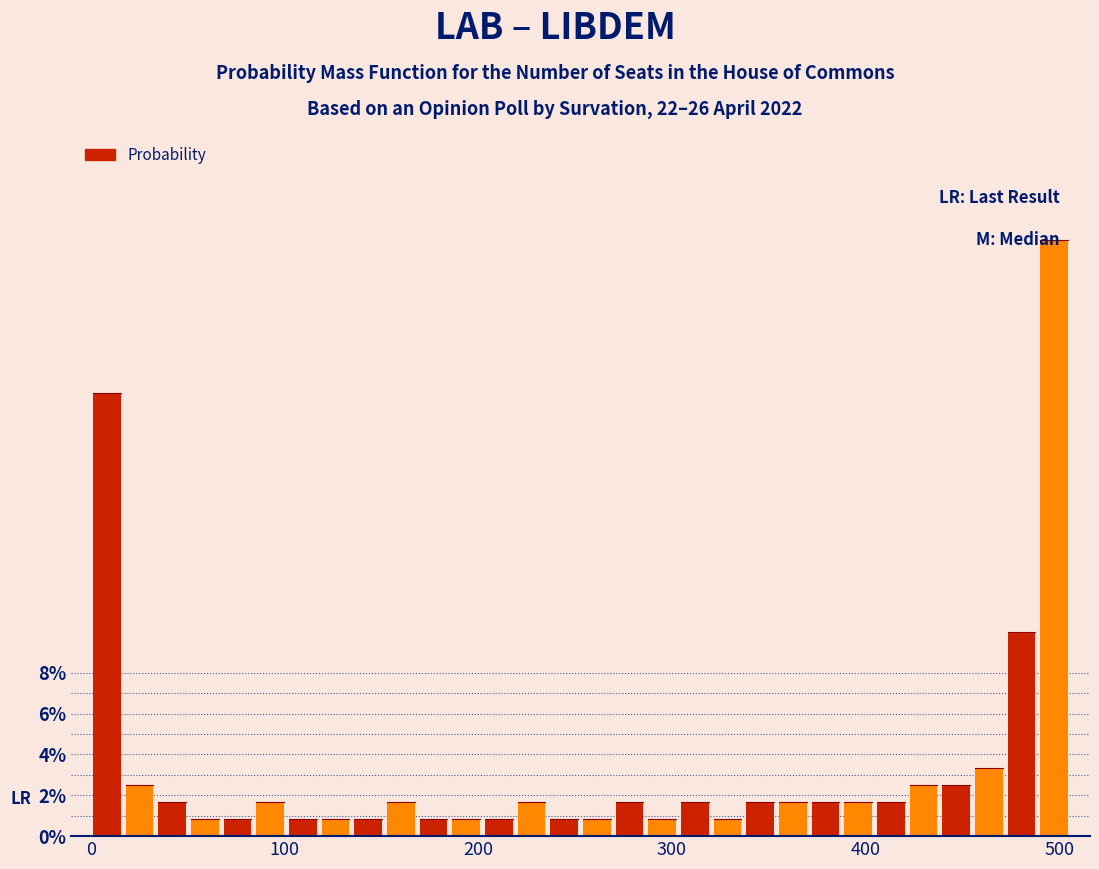

Read against the x-axis, roughly where is the centre of the tallest bar?

500